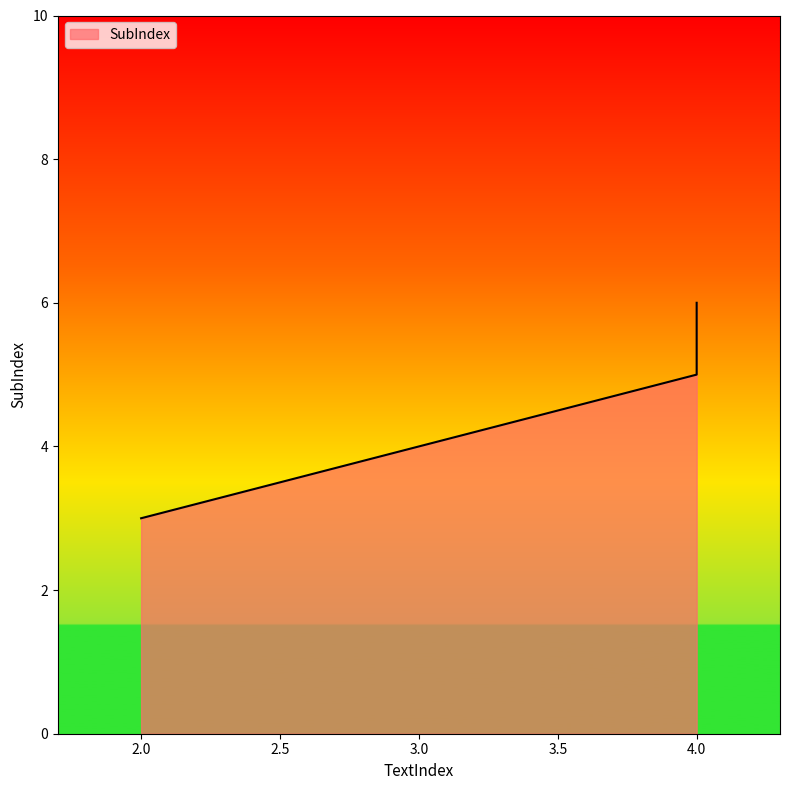

Reading right to left, extract all data points from this chart.

4=6	4=5	2=3